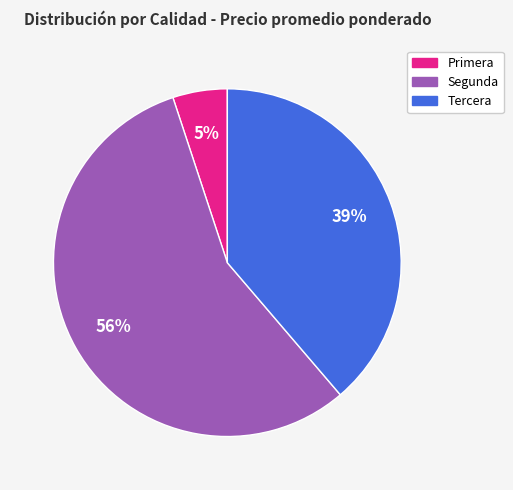

Which has a higher value, Segunda or Primera?

Segunda